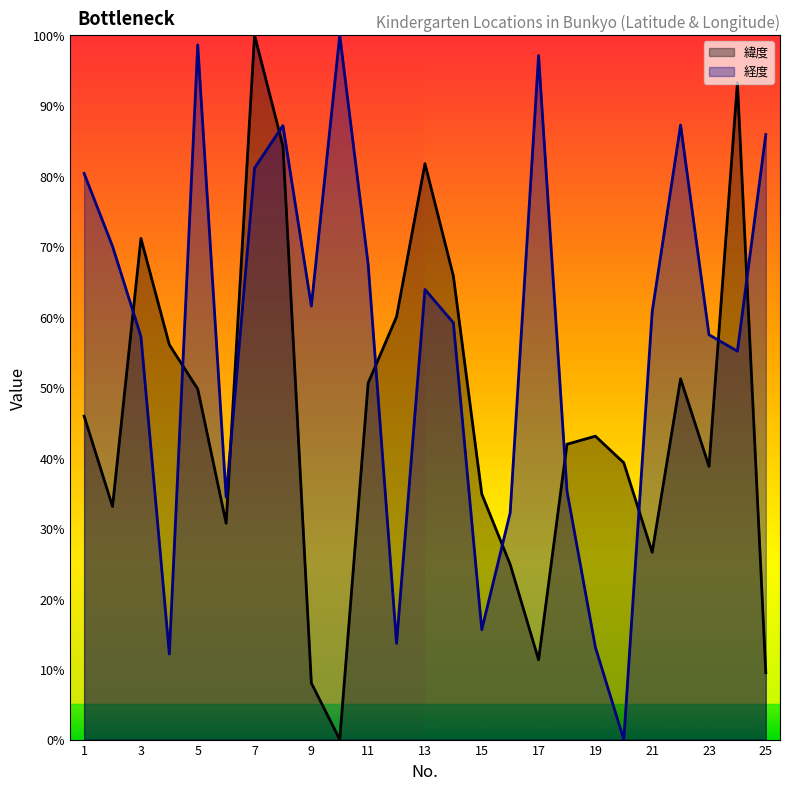

Is the value of 緯度 at 20 greater than the value of 経度 at 21?

No